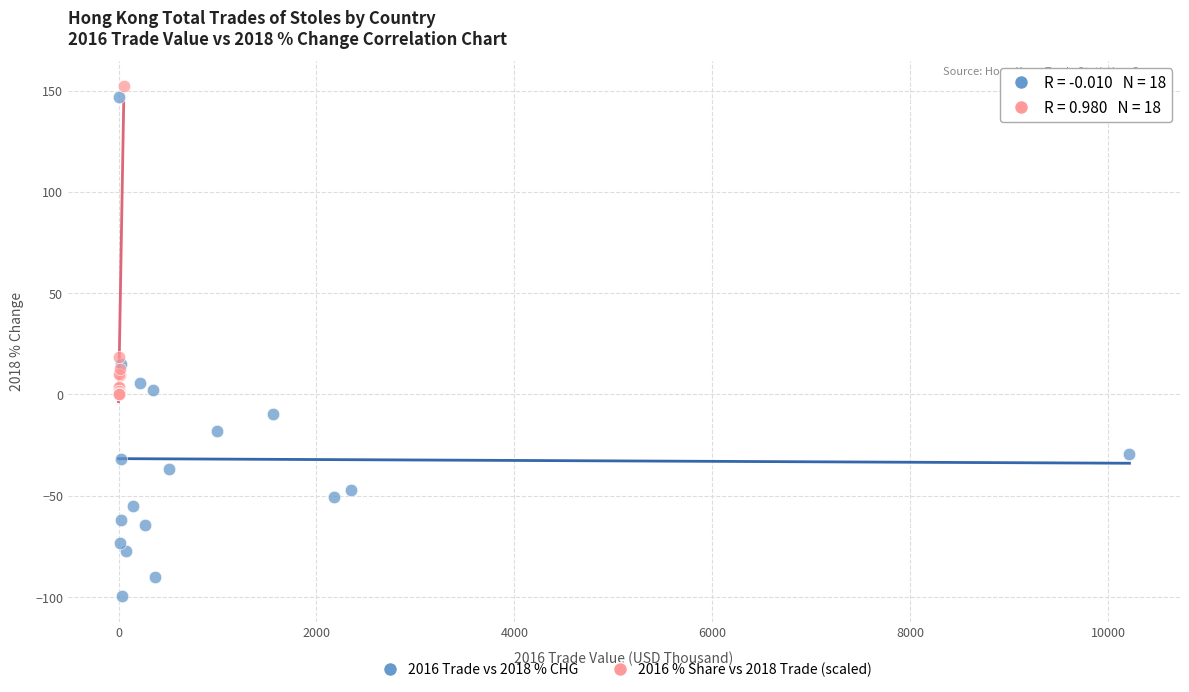

Which series has the largest Y range (max minus min)?

2016 Trade vs 2018 % CHG